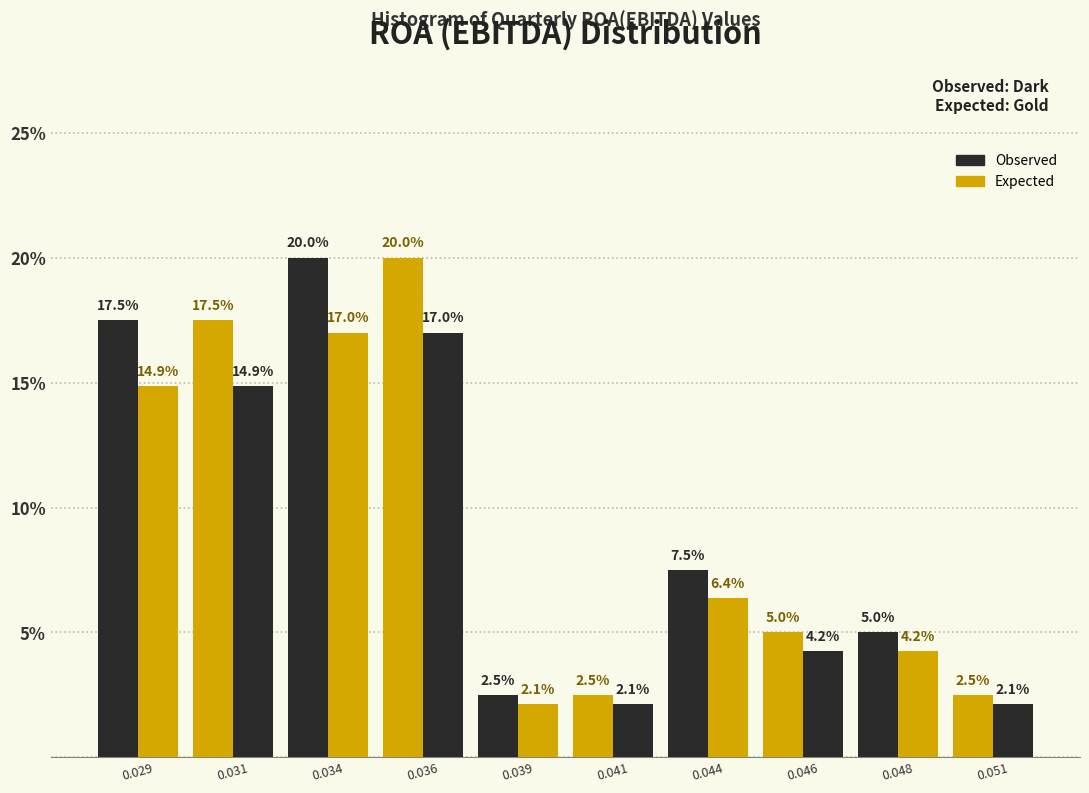

What is the difference between the second highest and minimum values in the Observed series?

15.4